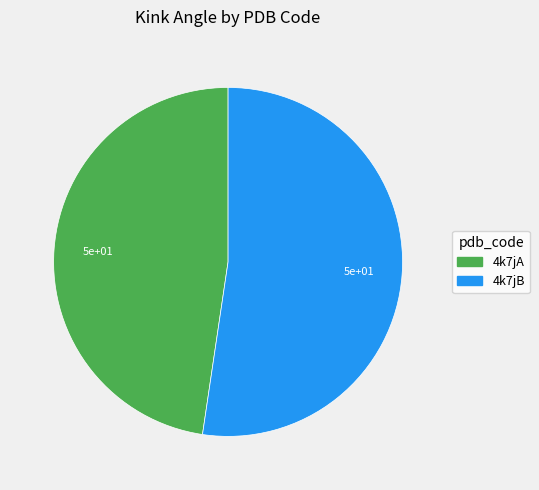

Which category has the biggest portion of the pie?

4k7jB